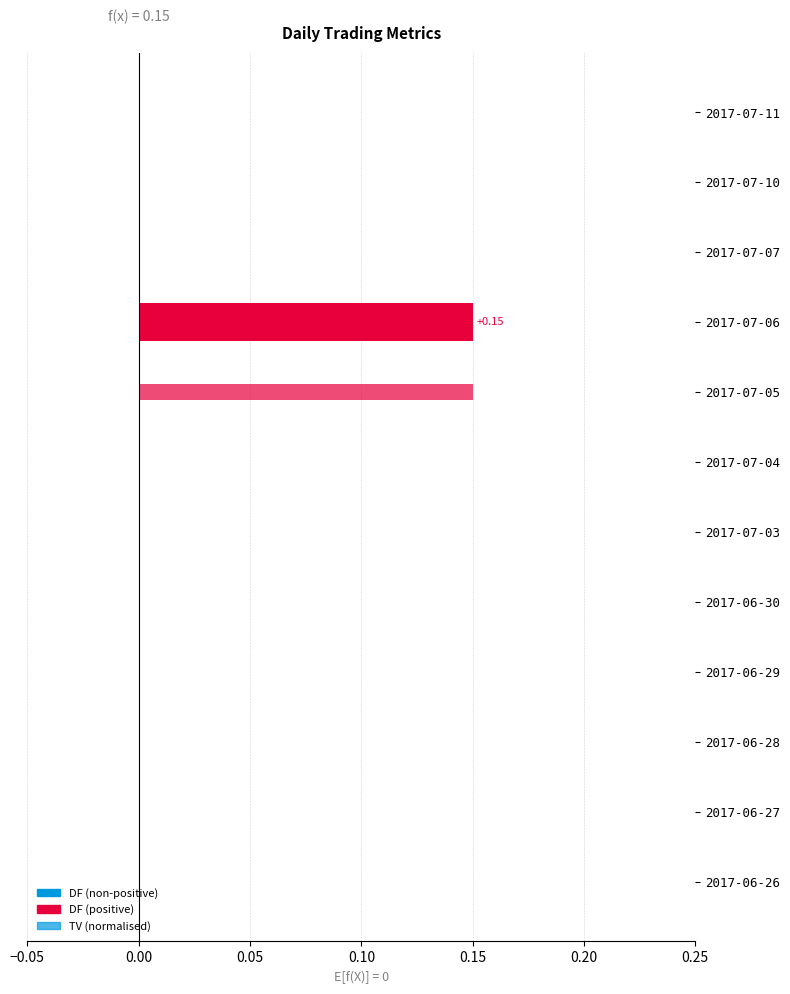

At how many categories does at least one series exceed 0?

2